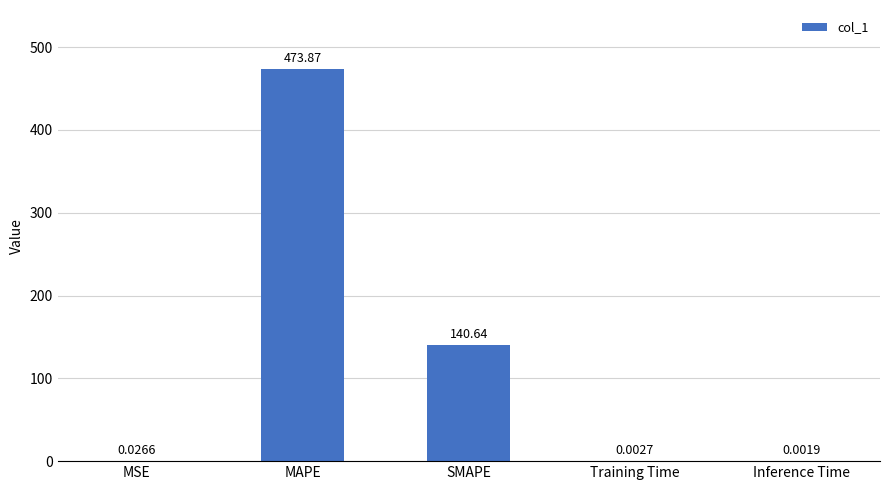

At which category does the chart reach its peak across all series?

MAPE